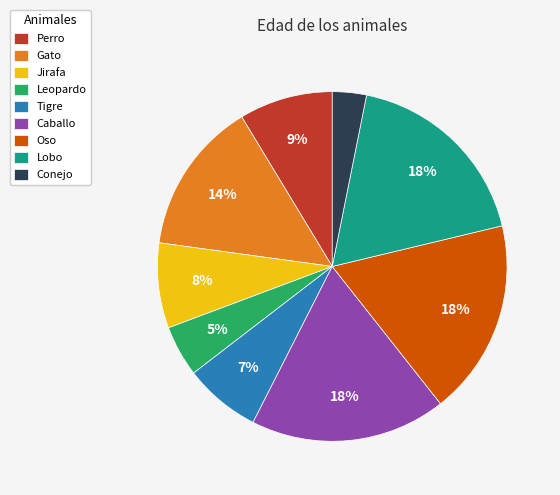

Is it true that Leopardo is 5% of the pie?

True